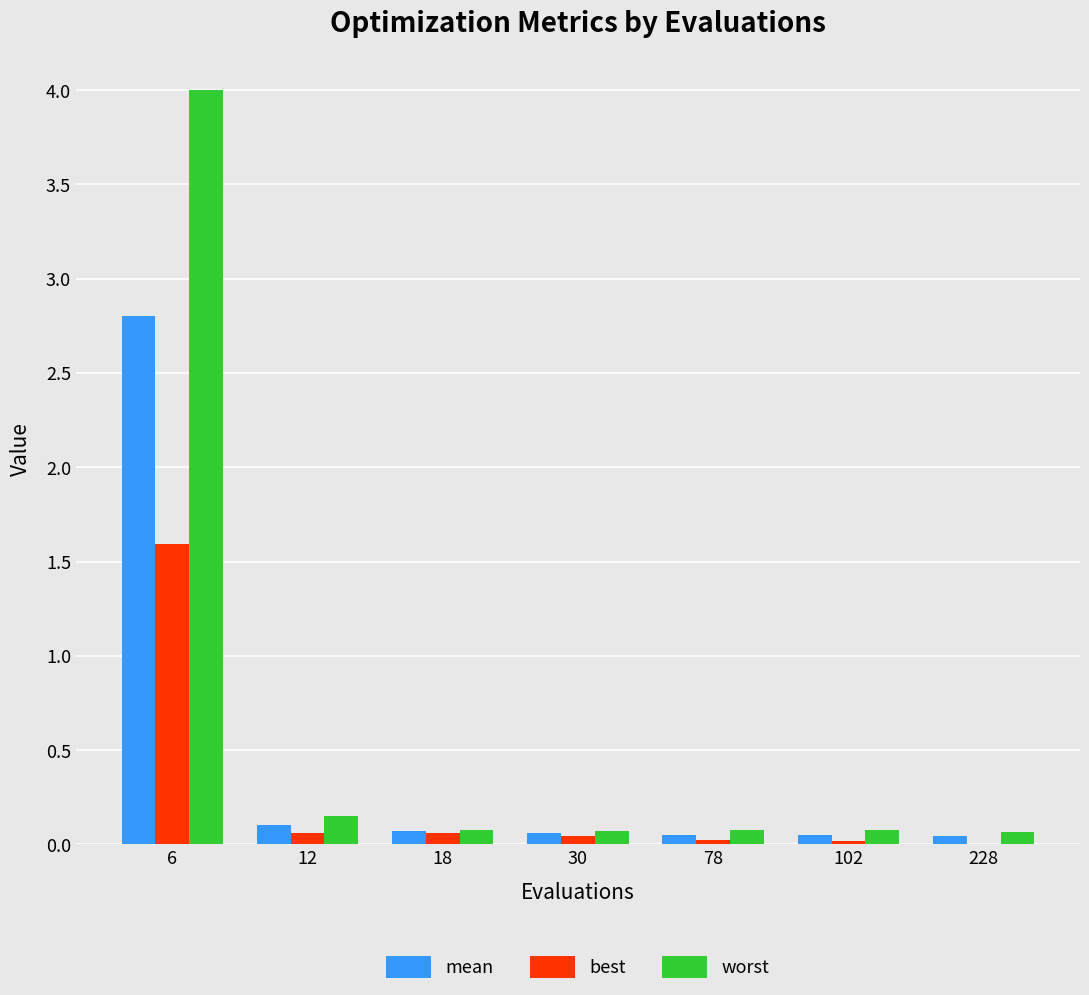

What is the sum of all best values?

1.8